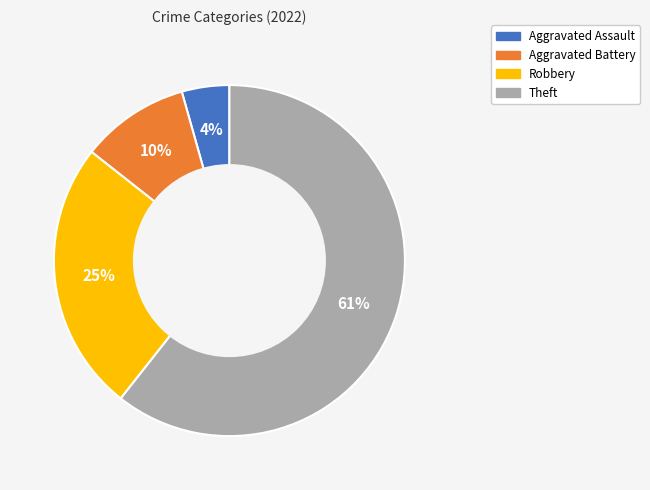

Approximately how many times larger is the value at Robbery compared to Theft?

0.4